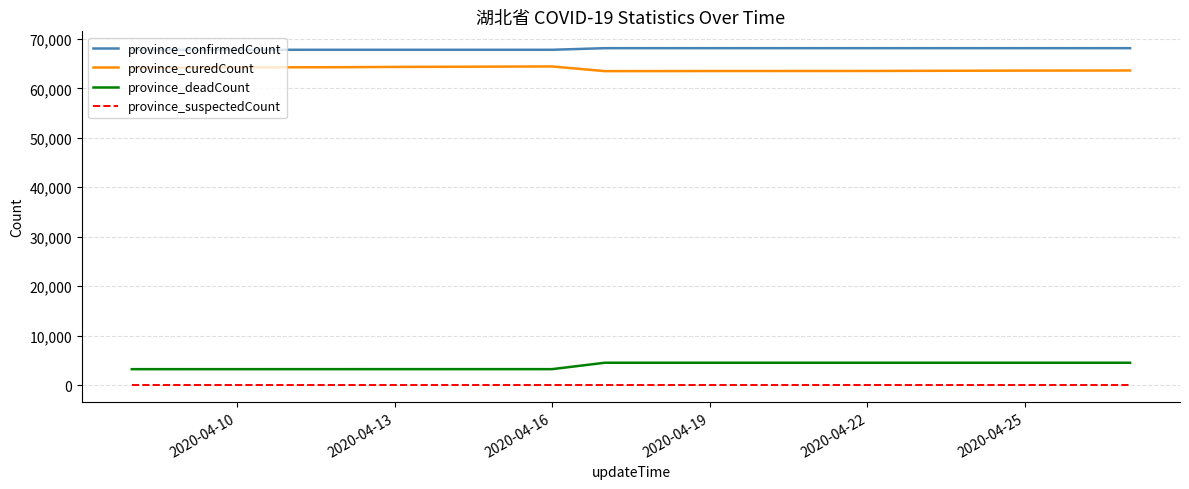

What is the lowest value of the province_curedCount series?

63487